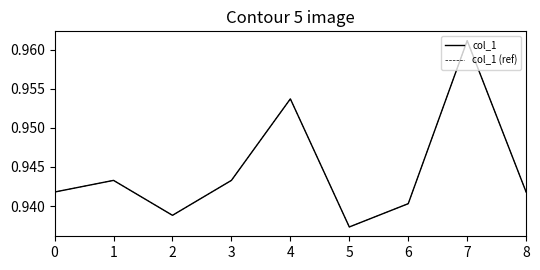

Does the chart display data point markers on the line(s)?

No